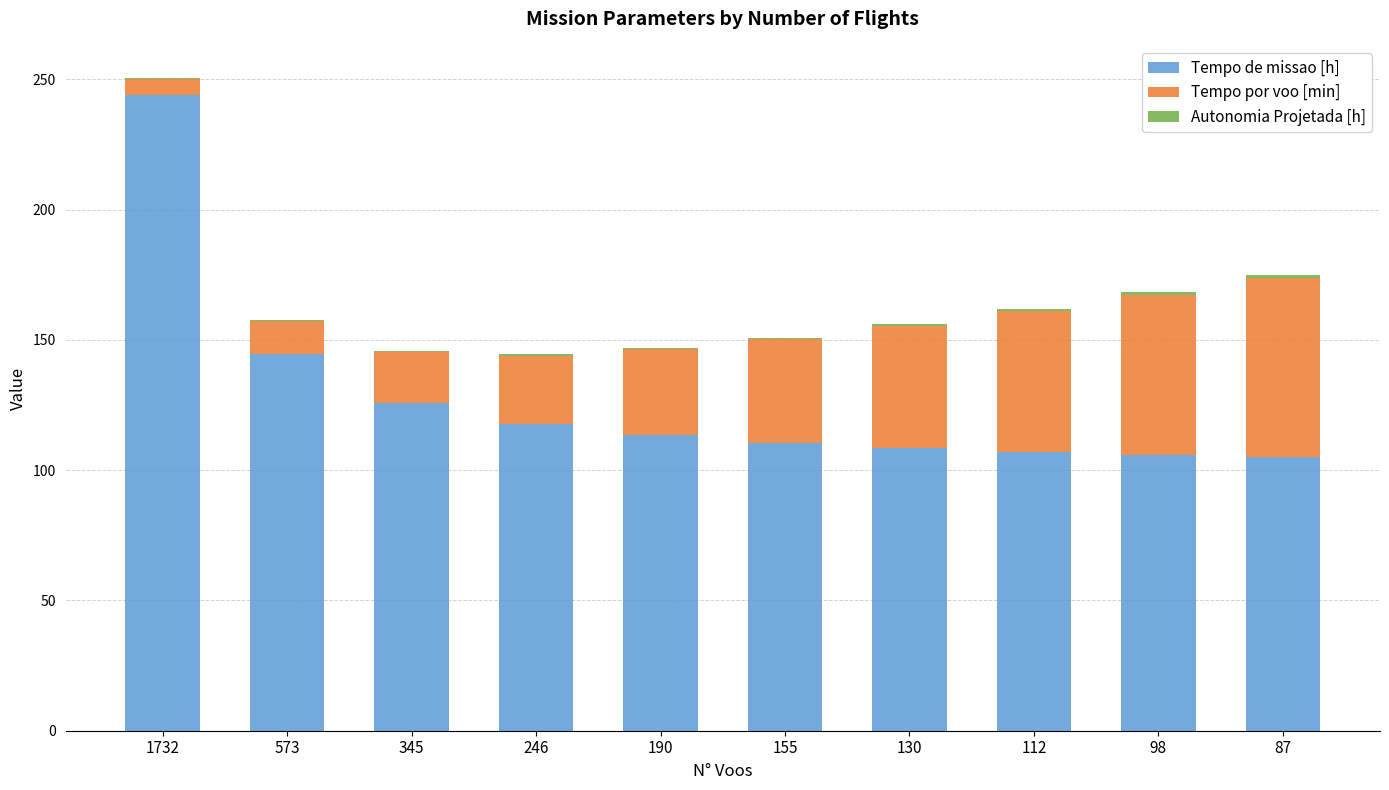

How many series are shown in this chart?

3